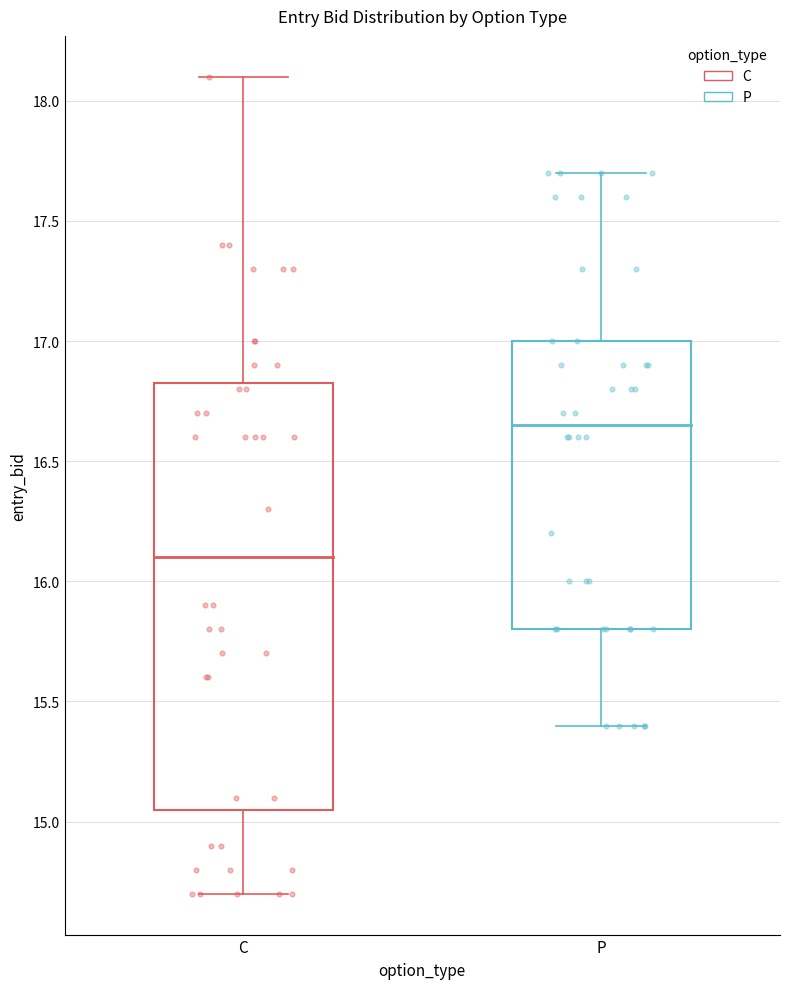

Where does the median line of the box for P sit on the y-axis? The values are not printed on the chart, so give them approximately, as read against the axis.

16.65